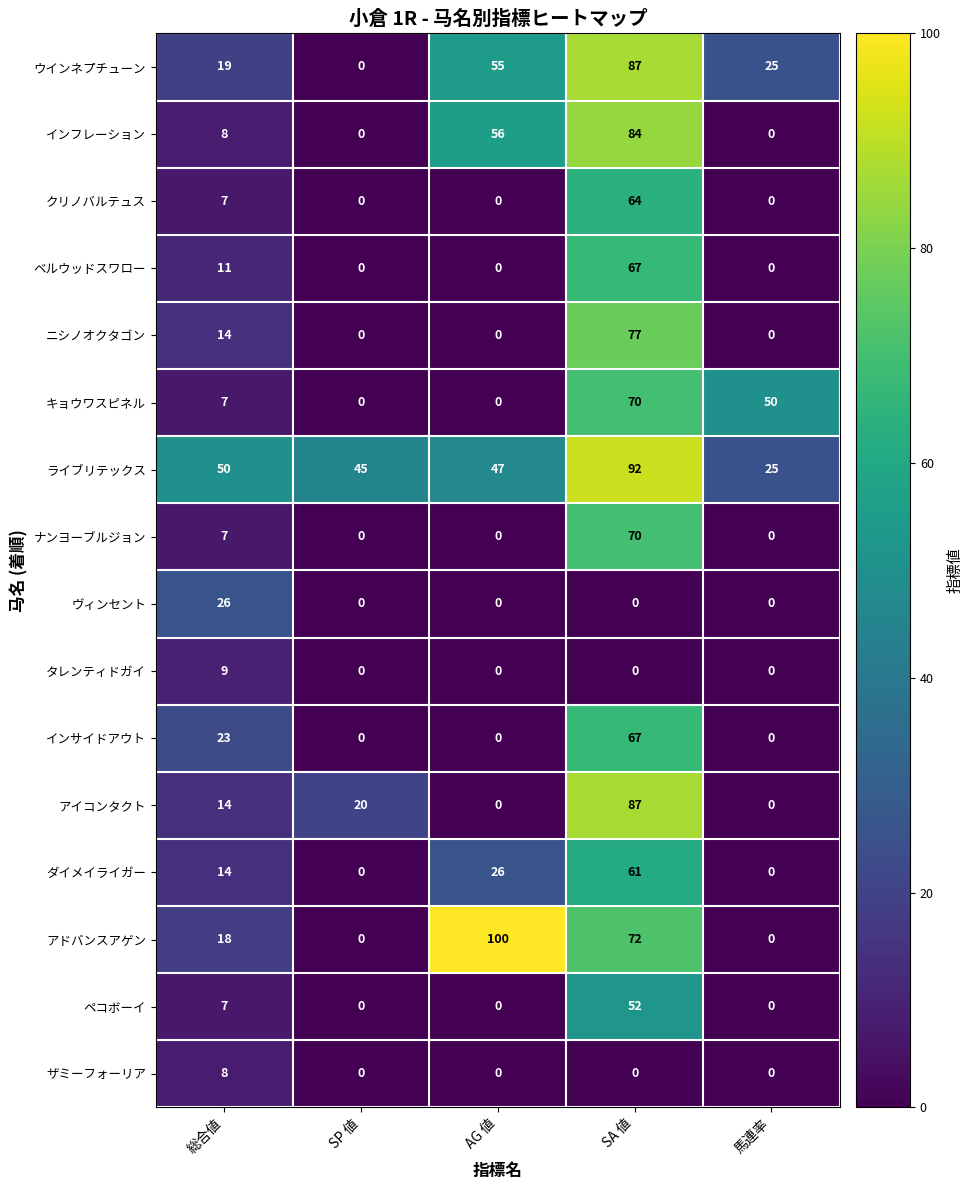

How many distinct data groups are displayed?

16